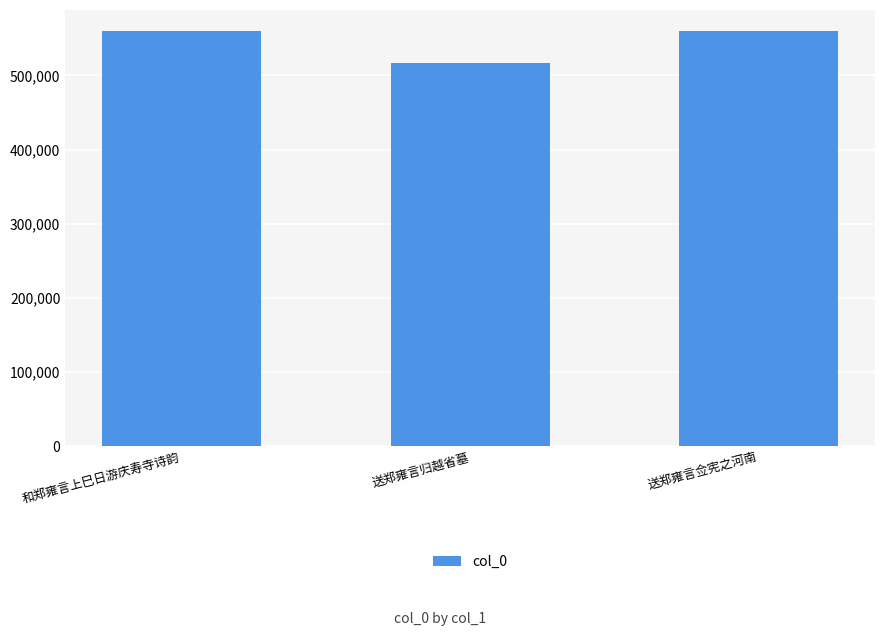

What is the sum of all values?

1636422